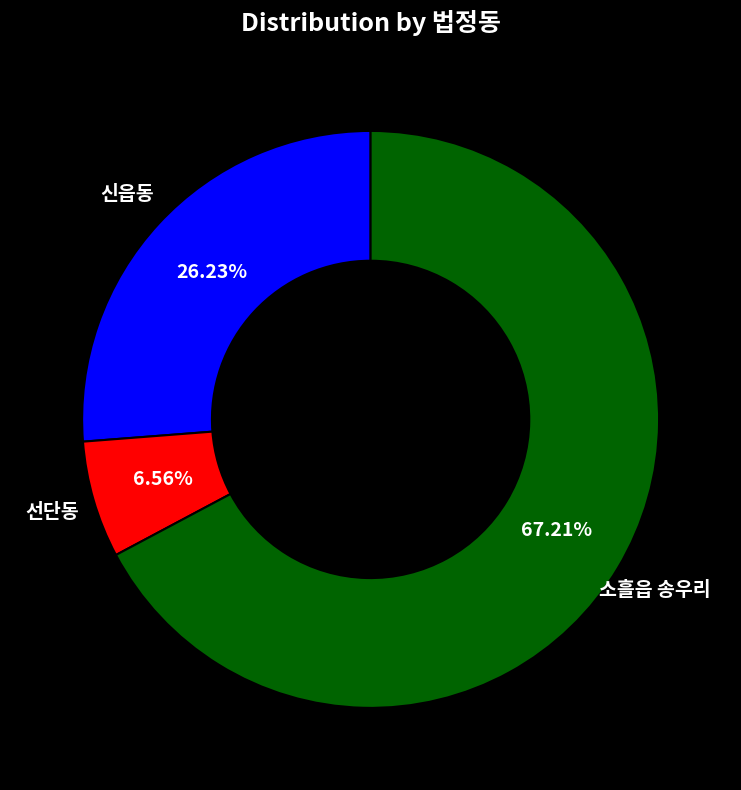

To the nearest percent, what is the difference between the largest and smallest slice percentages?

61%